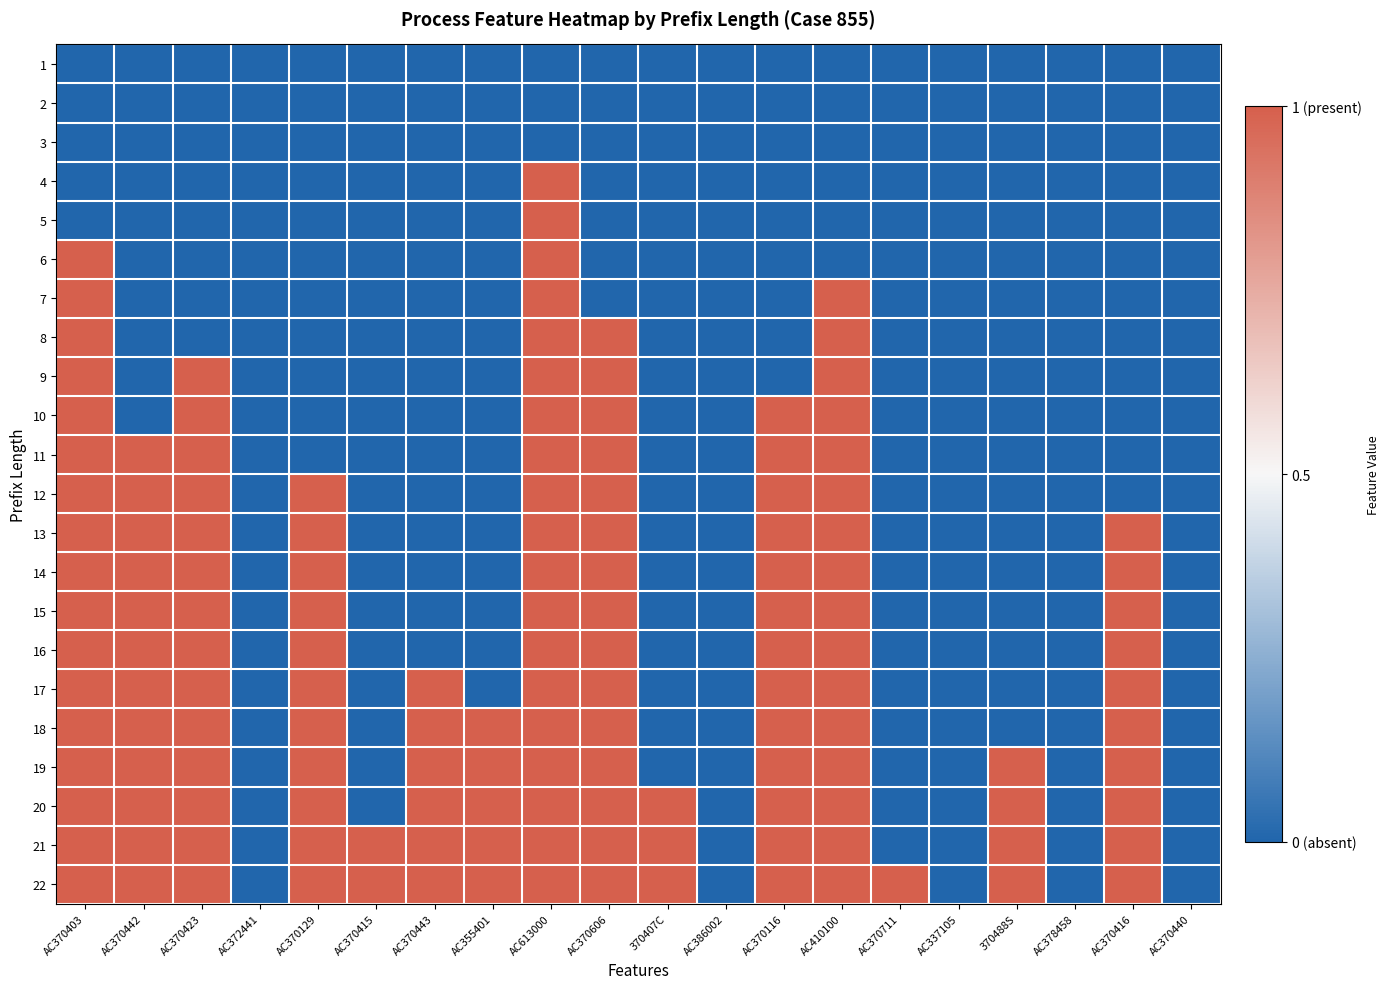

Rank the series by their maximum value, from lowest to highest.

1, 2, 3, 4, 5, 6, 7, 8, 9, 10, 11, 12, 13, 14, 15, 16, 17, 18, 19, 20, 21, 22